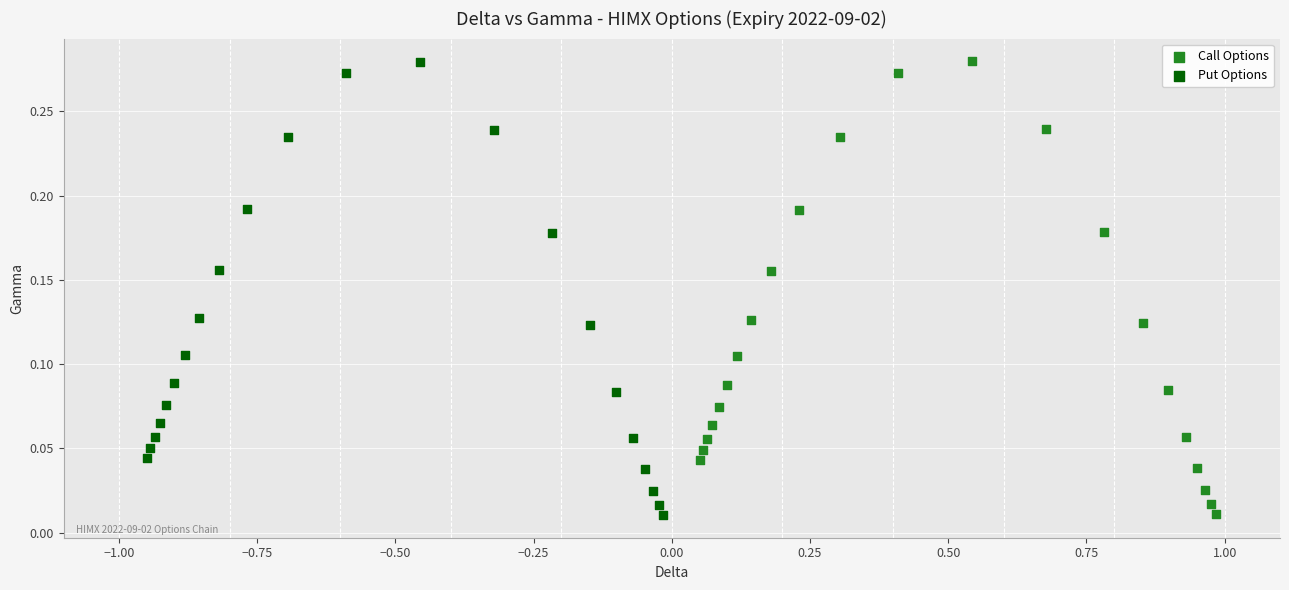

Which series has the largest Y range (max minus min)?

Put Options